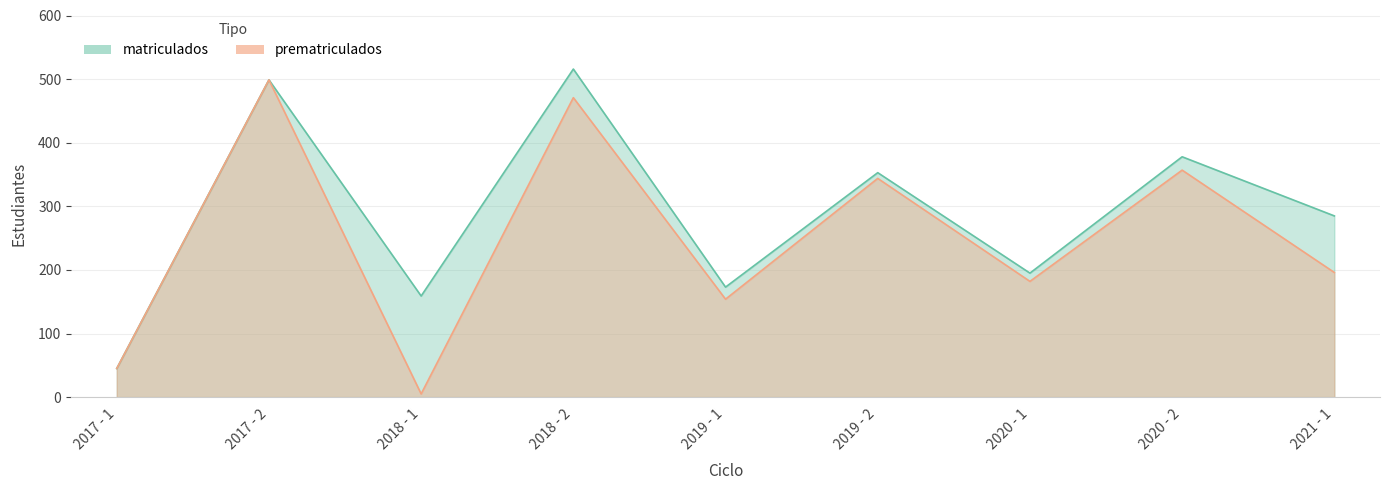

True or false: matriculados and prematriculados intersect in this chart.

False